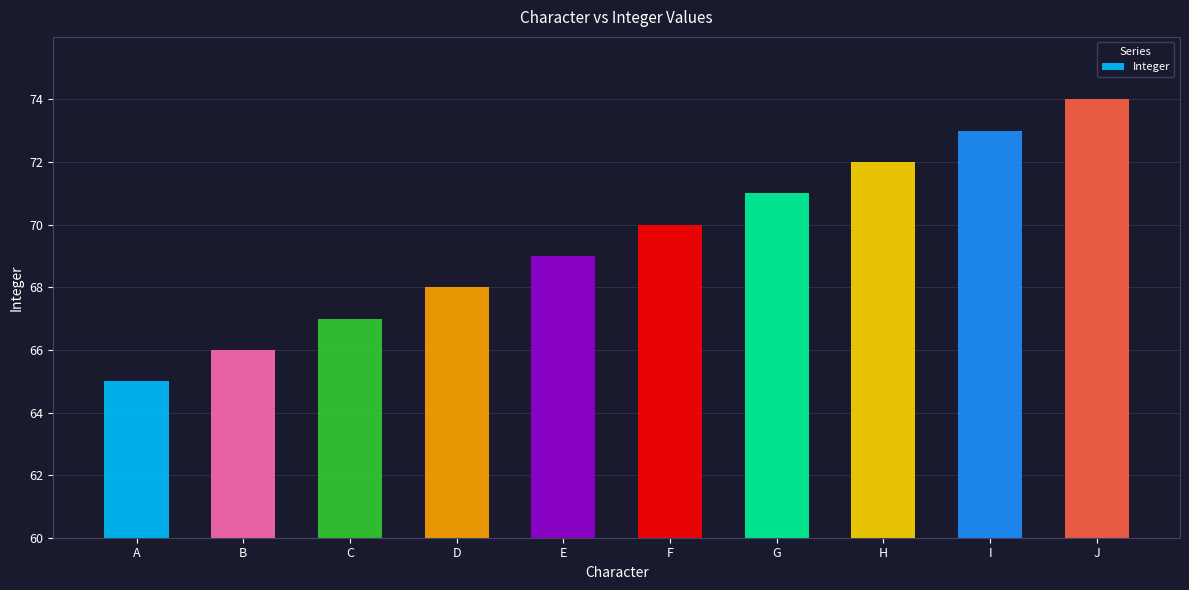

What is the average value?

70